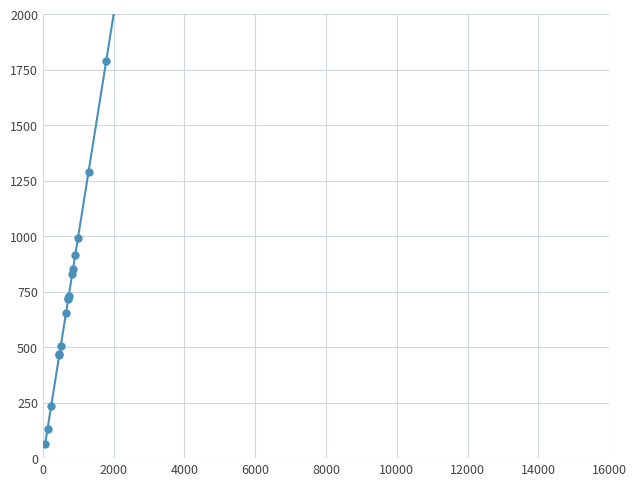

True or false: the data shows 1346 at 12.

False